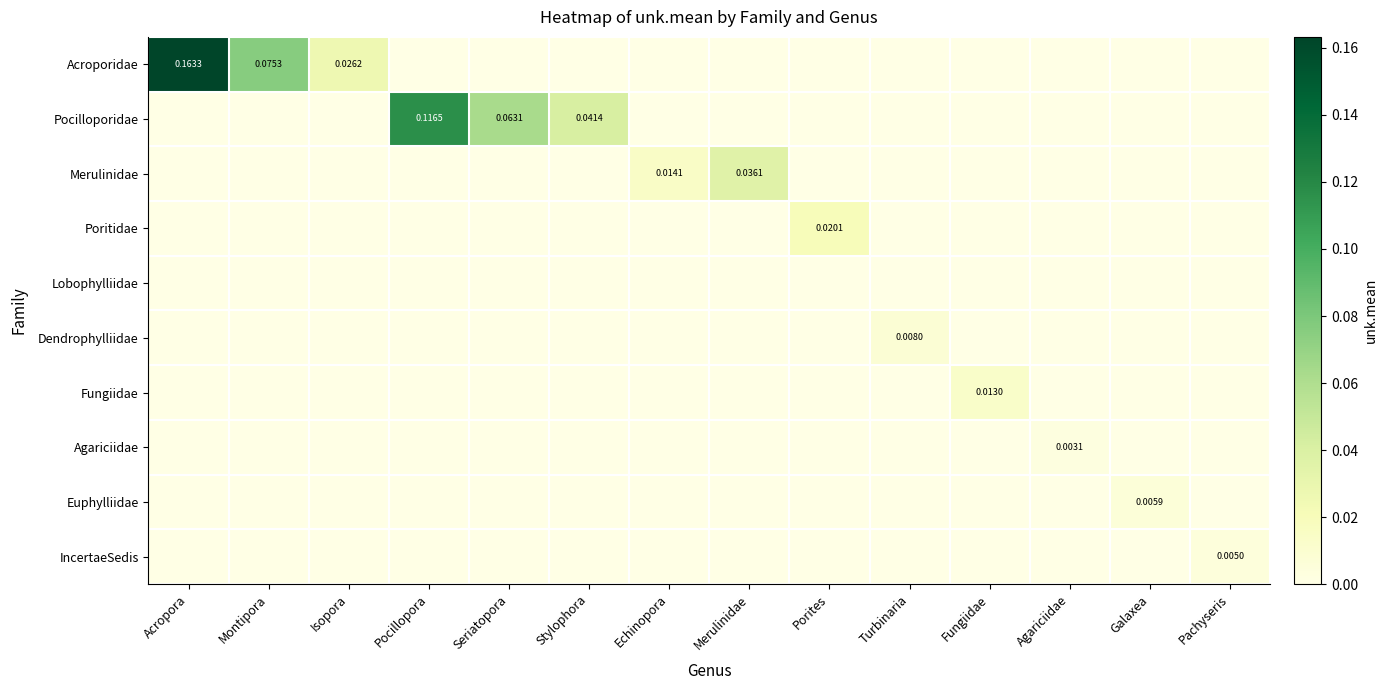

How many Fungiidae values are between 0 and 1?

14